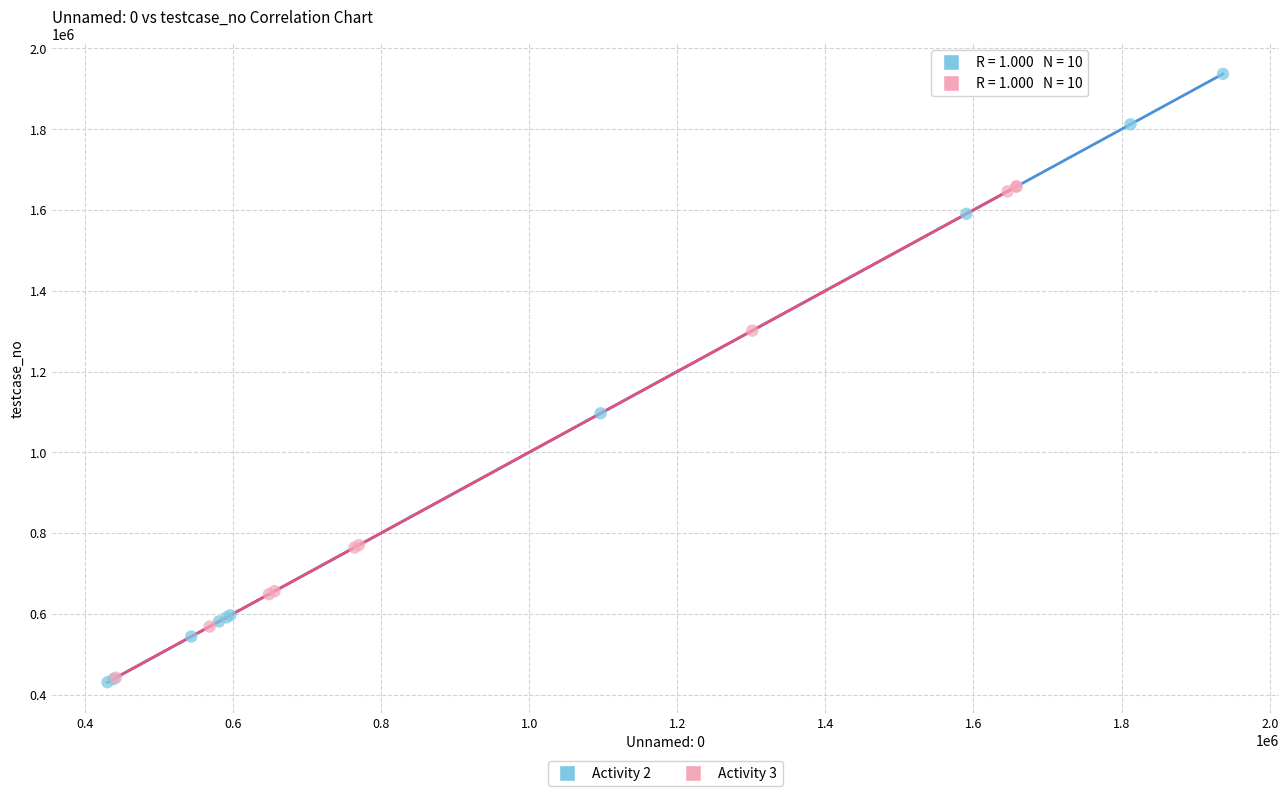

Which series reaches the maximum Y coordinate?

Activity 2